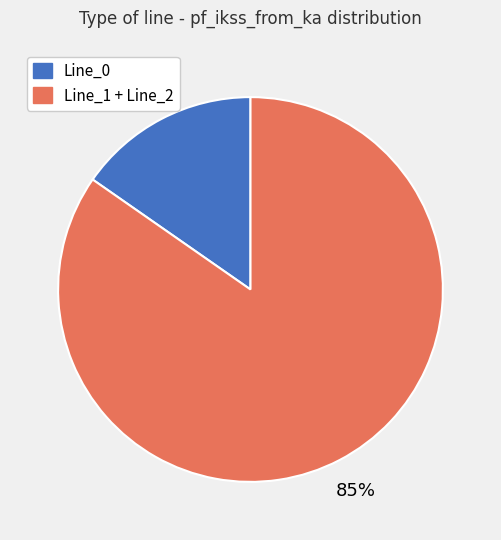

Is there any slice that represents more than half of the pie?

Yes